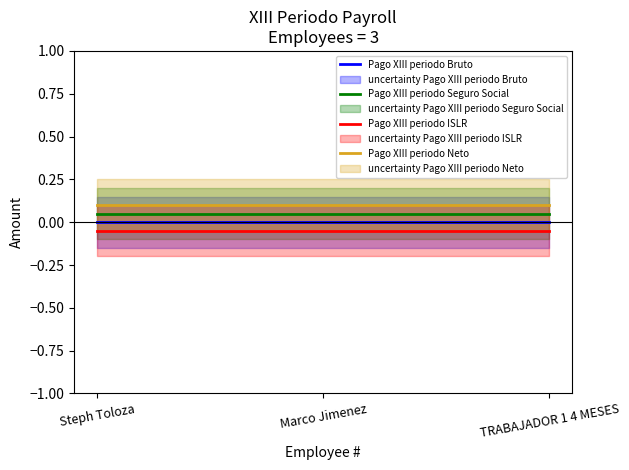

Reading right to left, what are all the values shown in this chart?

Pago XIII periodo Bruto: 0.0	0.0	0.0
Pago XIII periodo Seguro Social: 0.1	0.1	0.1
Pago XIII periodo ISLR: -0.1	-0.1	-0.1
Pago XIII periodo Neto: 0.1	0.1	0.1